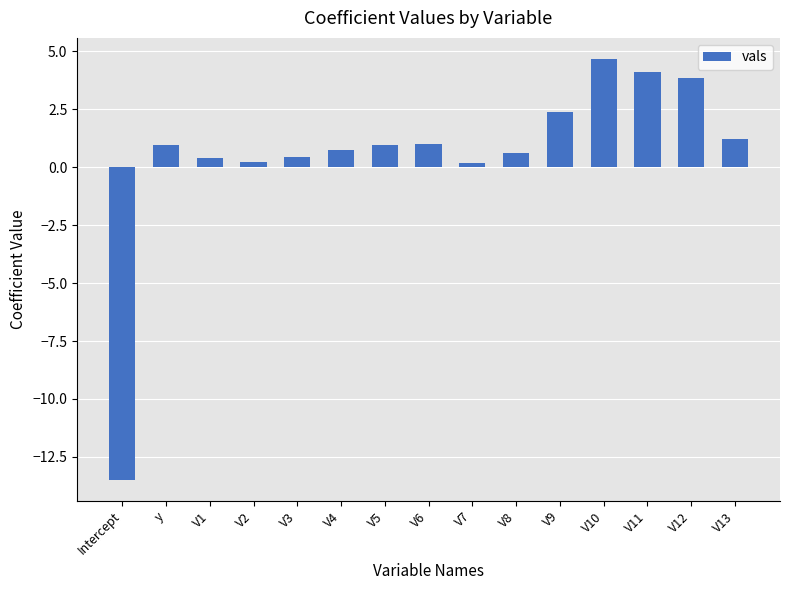

Which category has the lowest value across all series?

Intercept